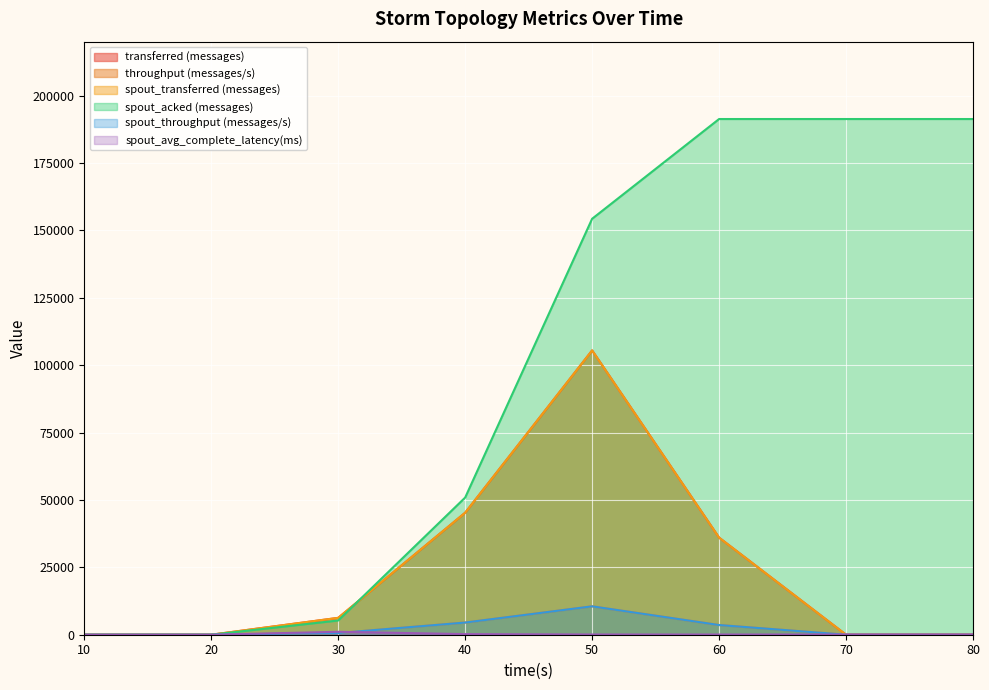

The value of transferred (messages) at 10 is 0.0. True or false?

True